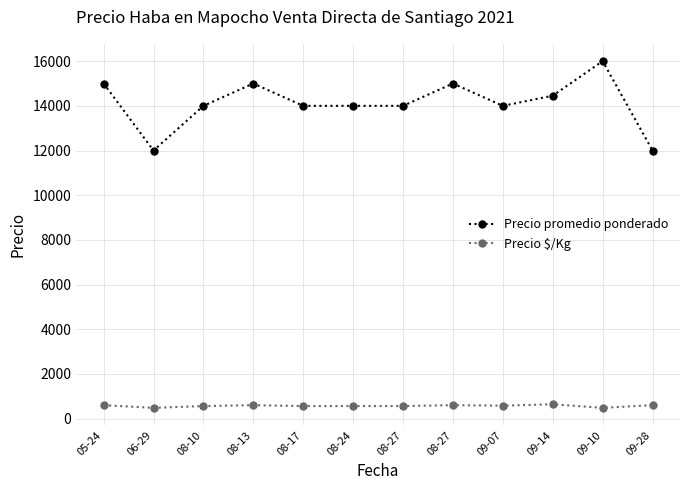

What is the minimum value shown in the chart?

480